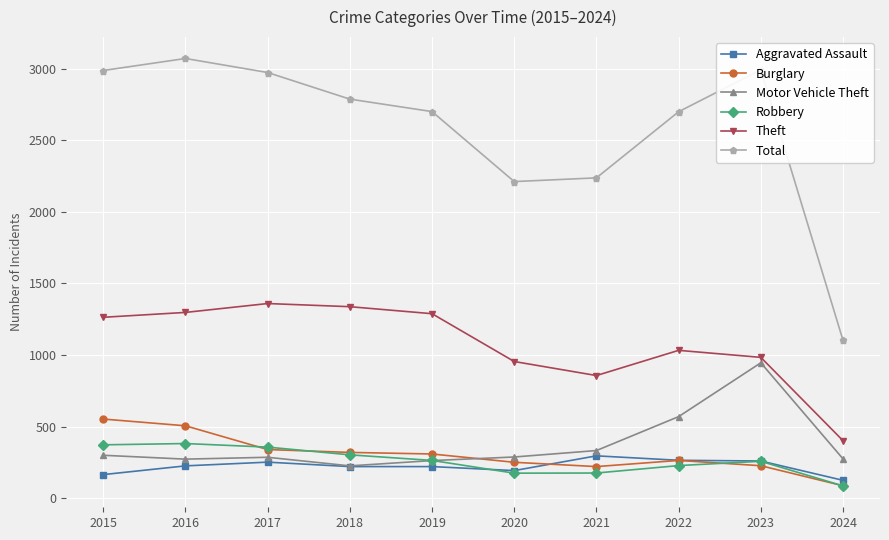

In Total, how many points are higher than both neighbors (excluding endpoints)?

2